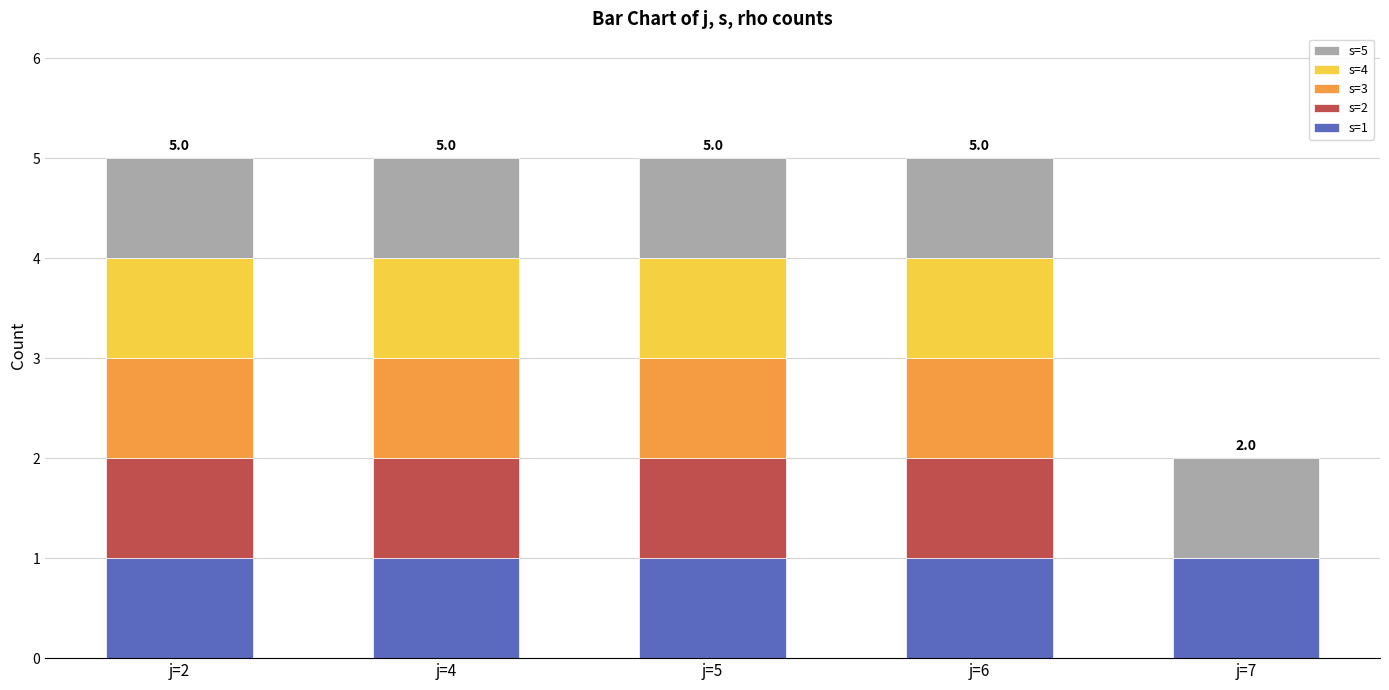

What is the total value across all series at j=6?

5